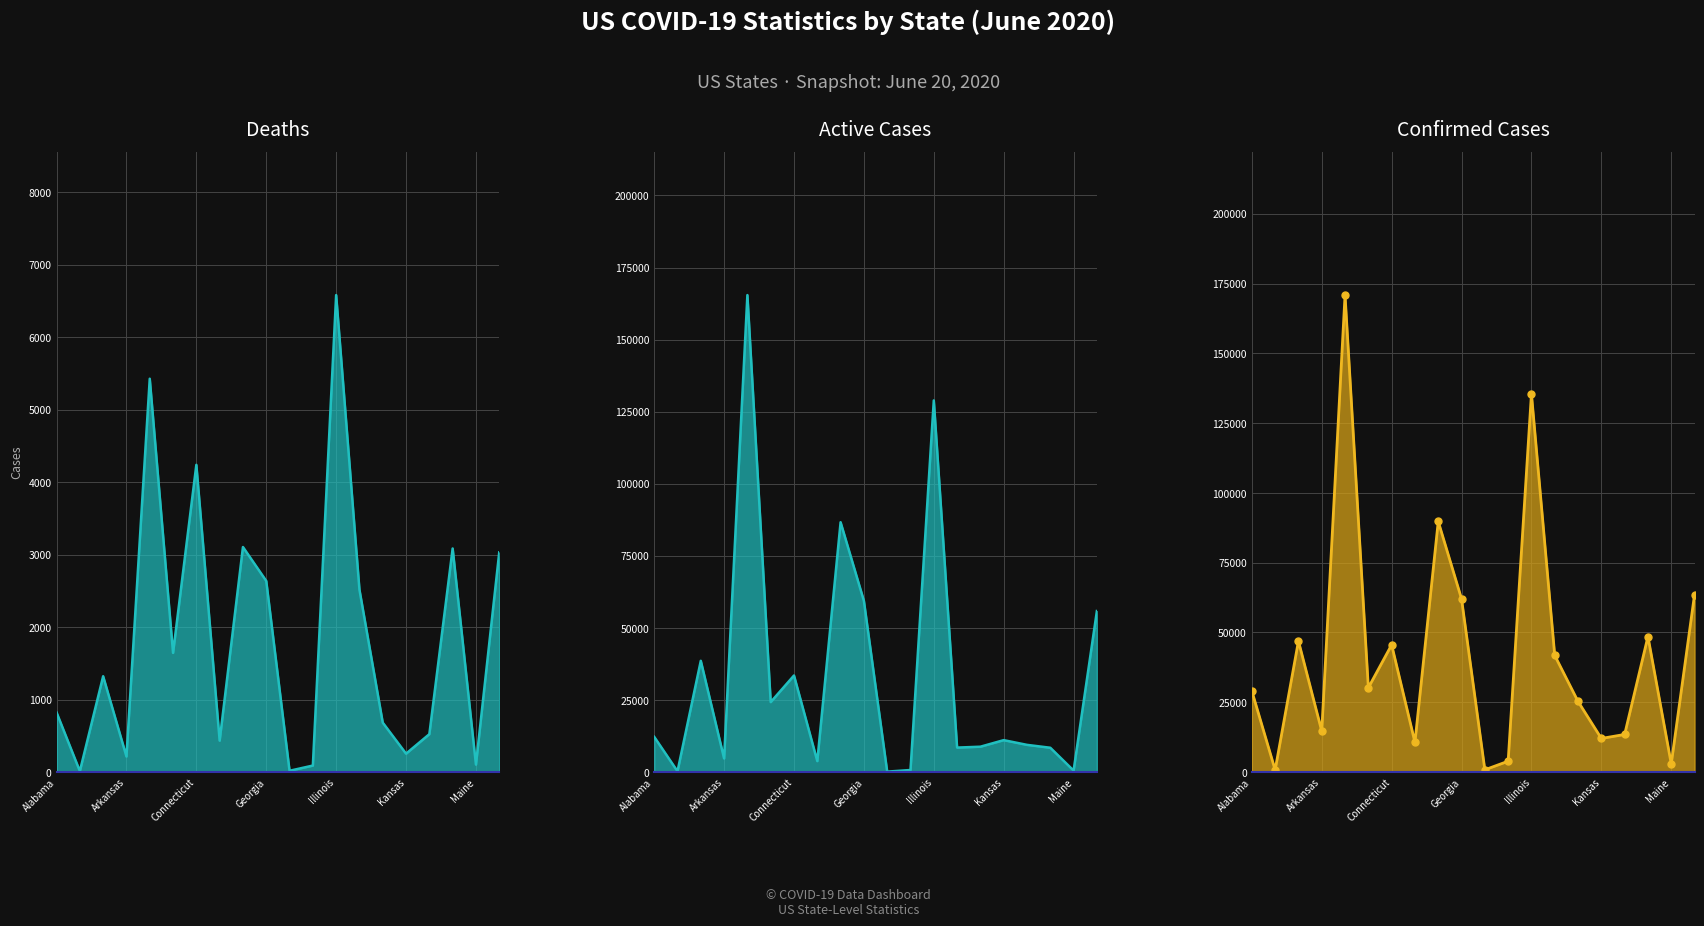

True or false: Deaths has a value of 4238 at Connecticut.

True